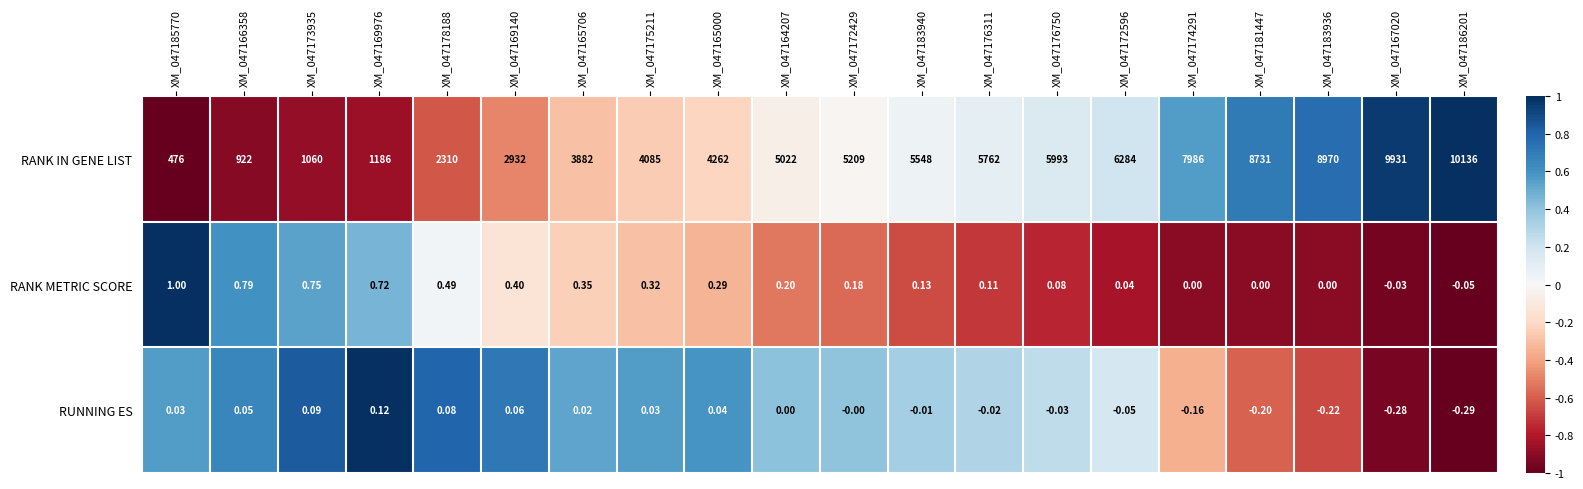

Which series has the largest range (max minus min)?

RANK IN GENE LIST